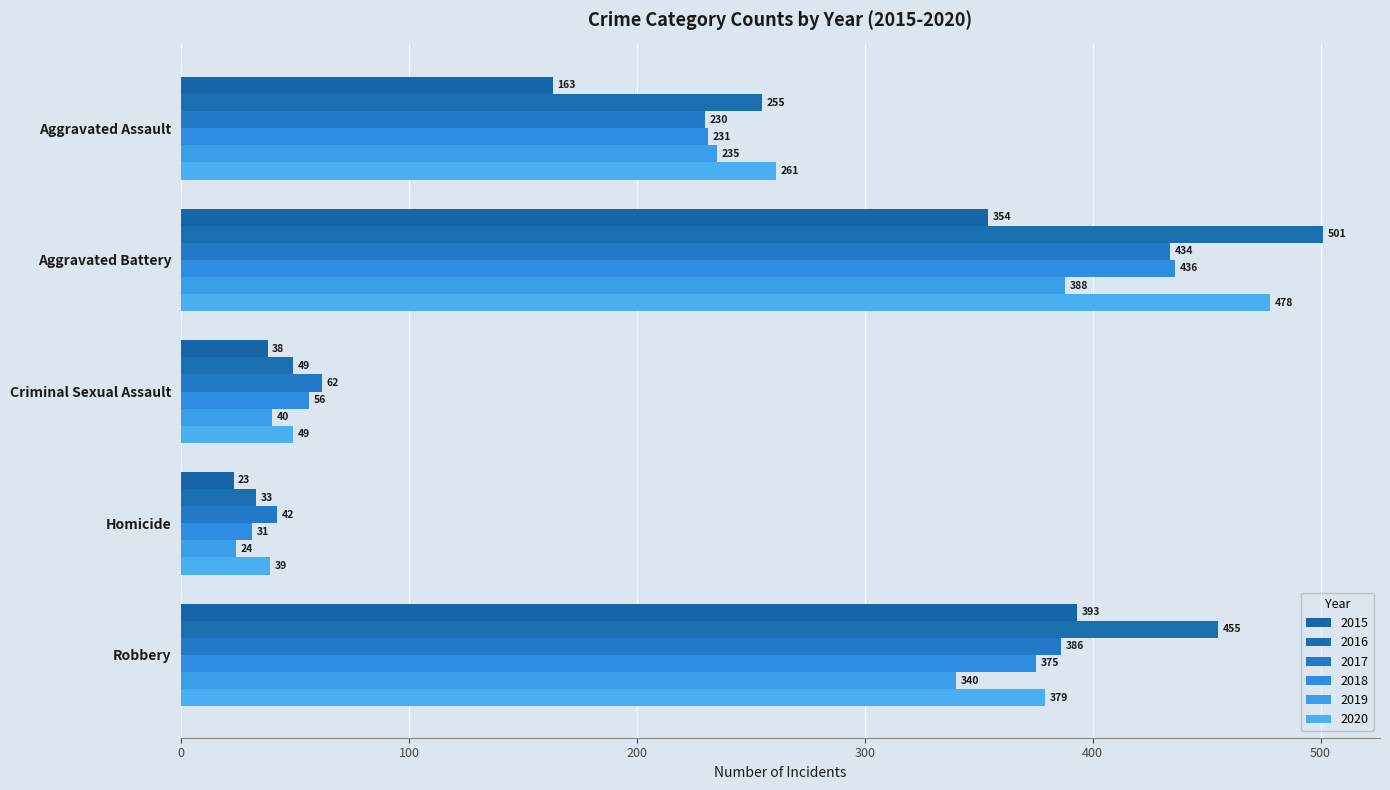

How many categories are shown in the chart?

5